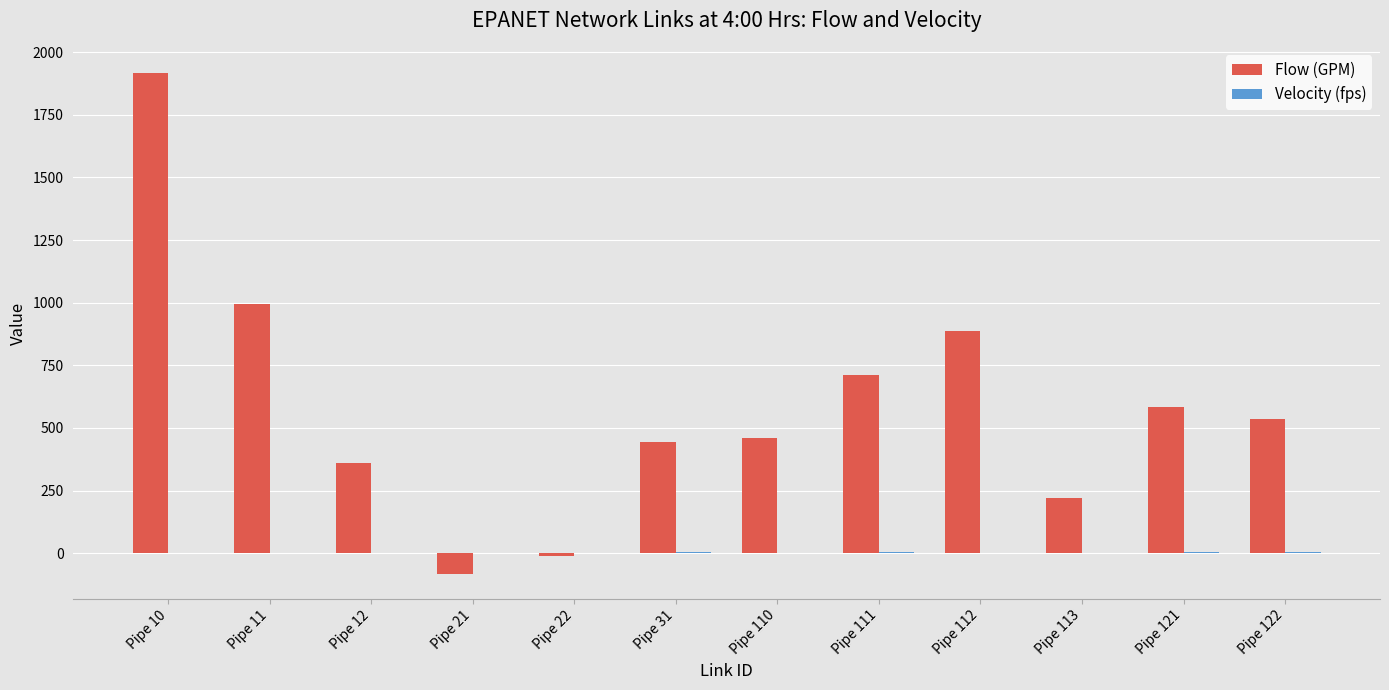

Which series has the largest total across all categories?

Flow (GPM)